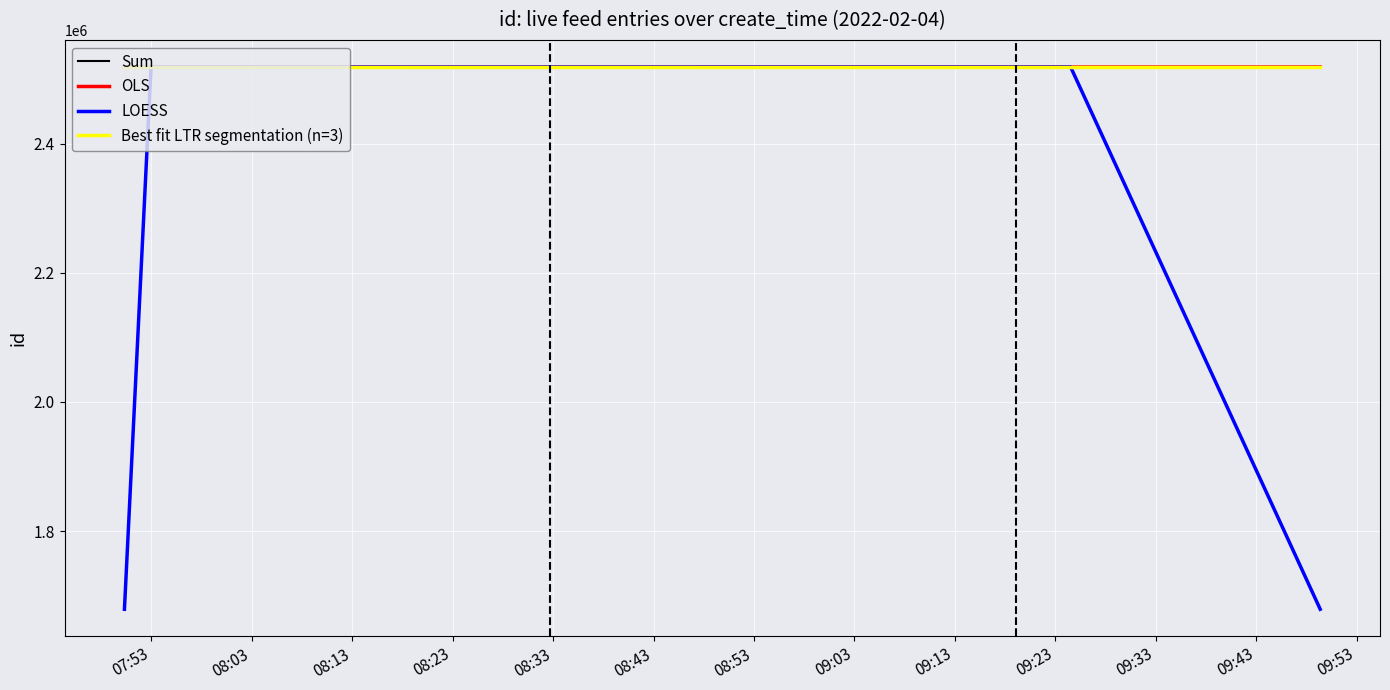

Which series has the largest range (max minus min)?

LOESS